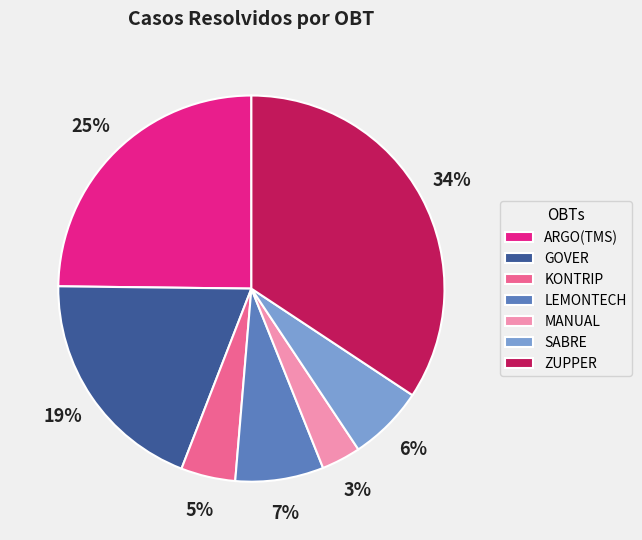

Which has a higher value, ARGO(TMS) or LEMONTECH?

ARGO(TMS)